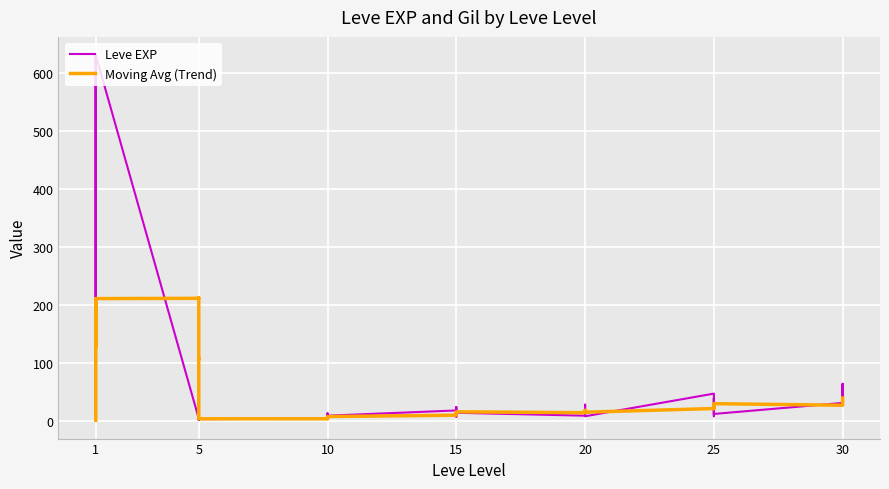

Which series has the largest range (max minus min)?

Leve EXP